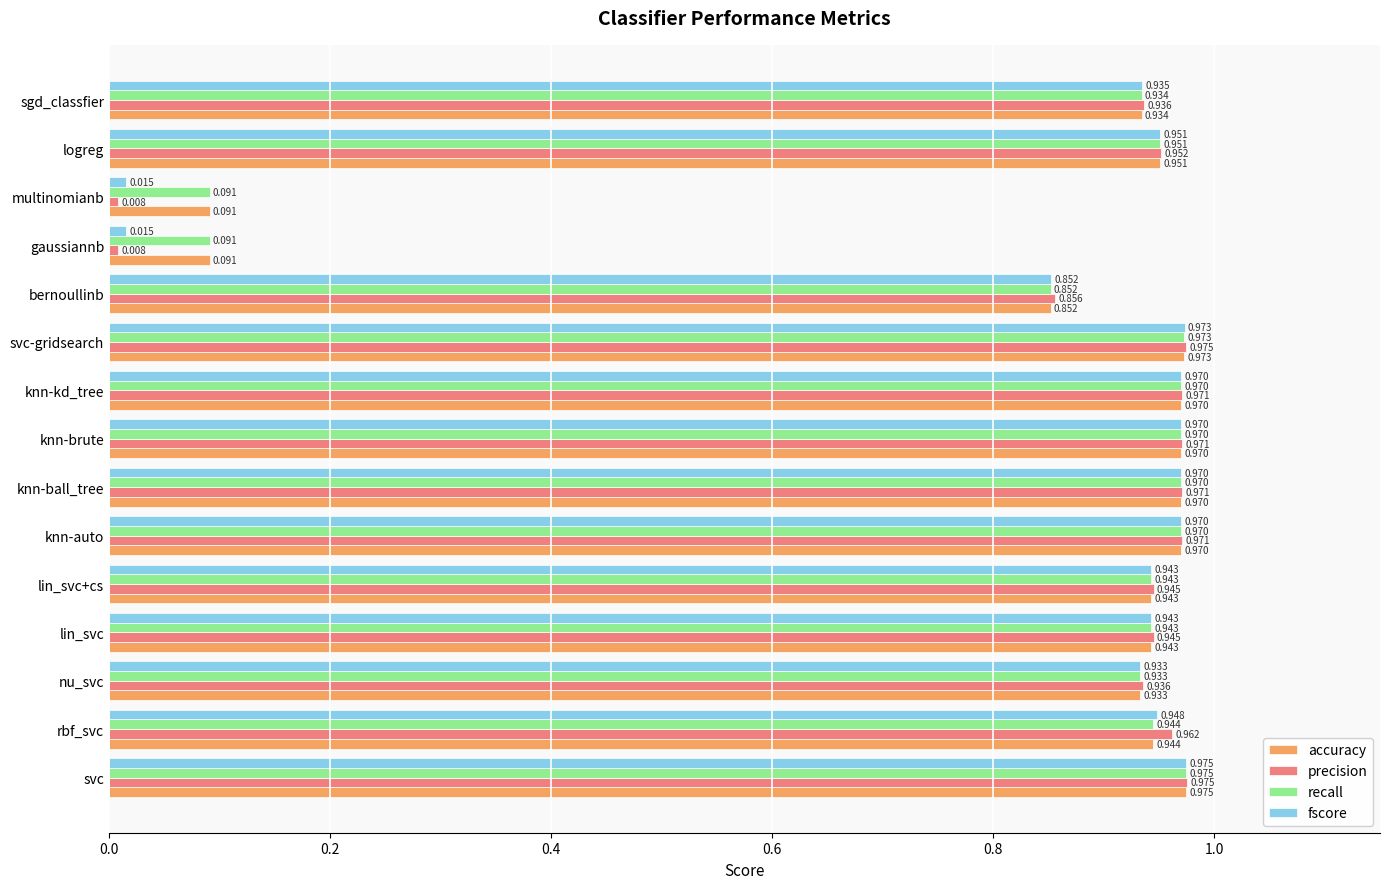

Which series changed the most between knn-ball_tree and multinomianb?

precision